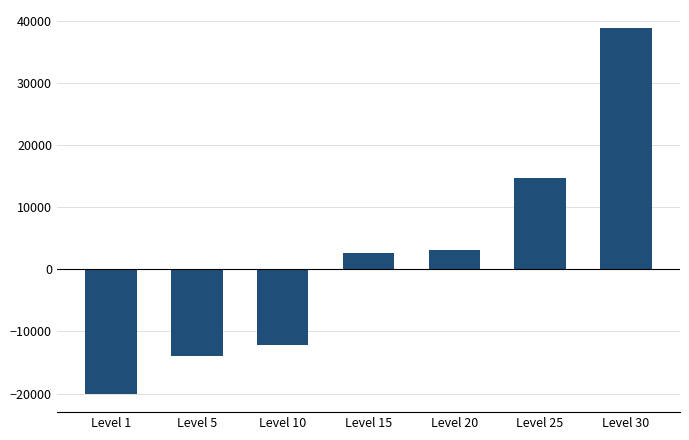

At which label is the value closest to 9378?

Level 25